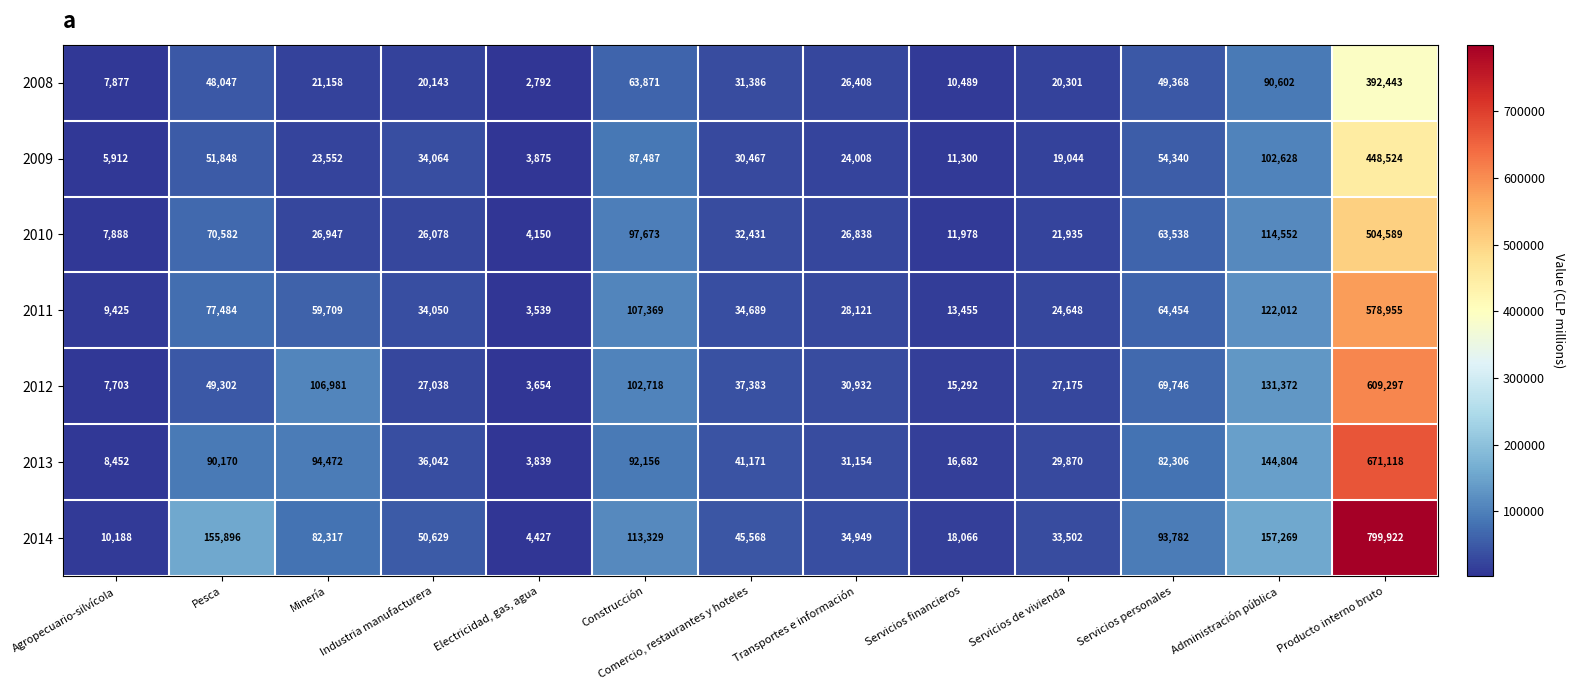

List the series in order of their peak value, highest first.

2014, 2013, 2012, 2011, 2010, 2009, 2008